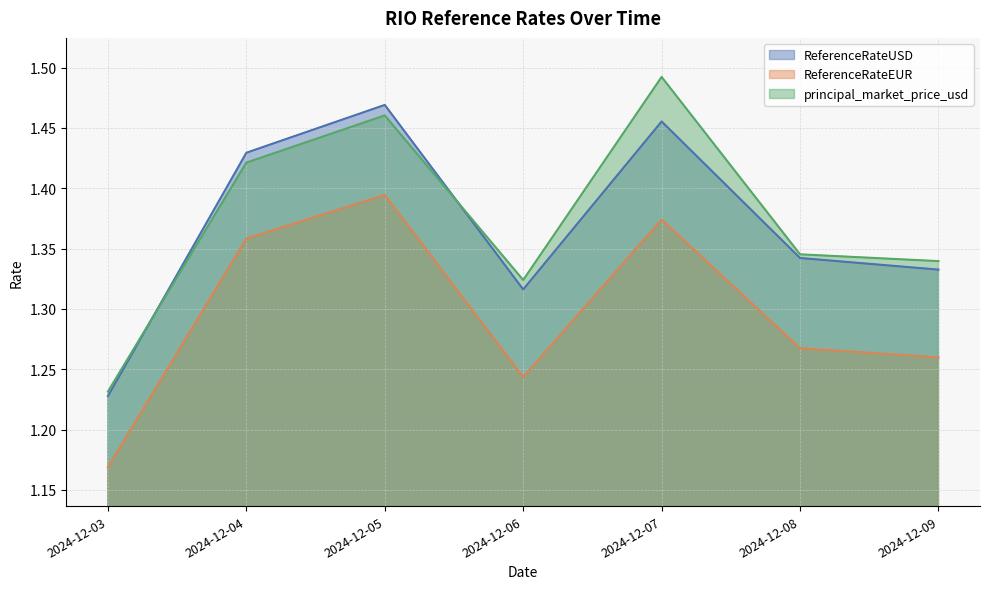

What is the value of the ReferenceRateEUR point at the 5th from the left?

1.4